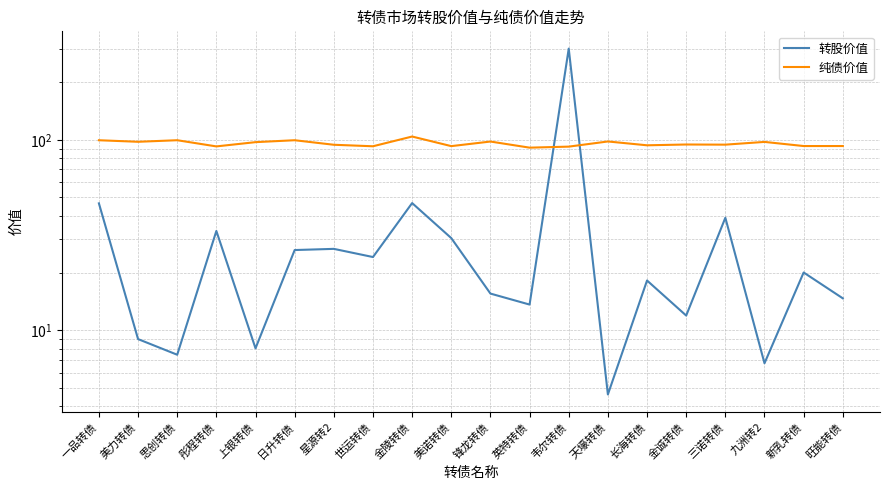

What is the spread (max minus min) of values at 彤程转债?

59.1